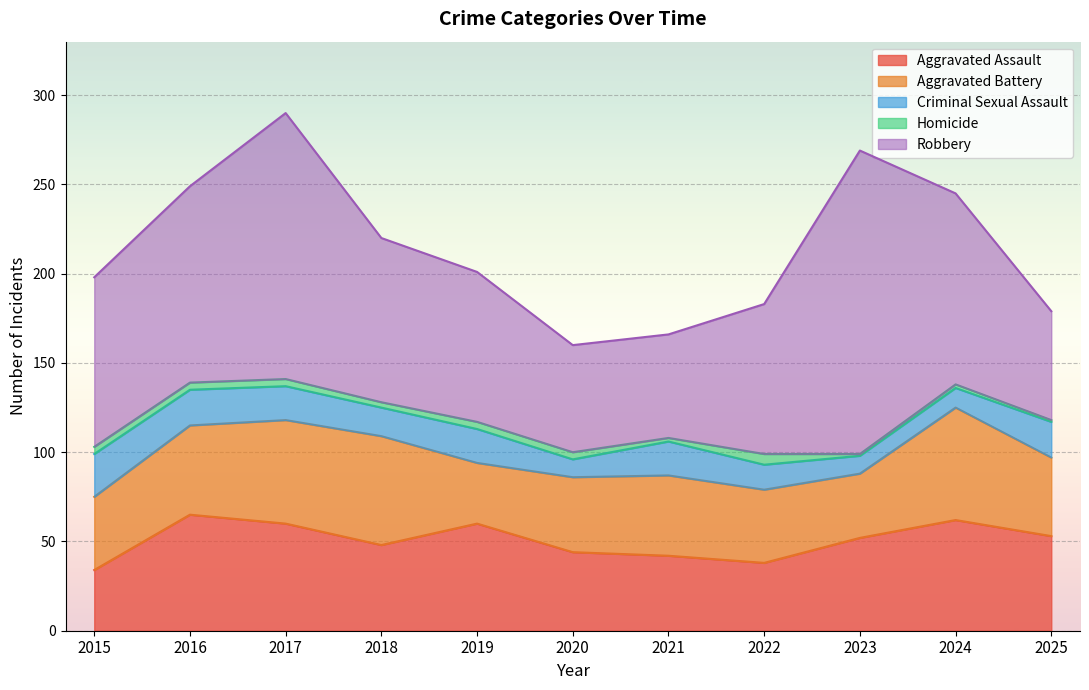

Where is Criminal Sexual Assault nearest to the value 17?

2018